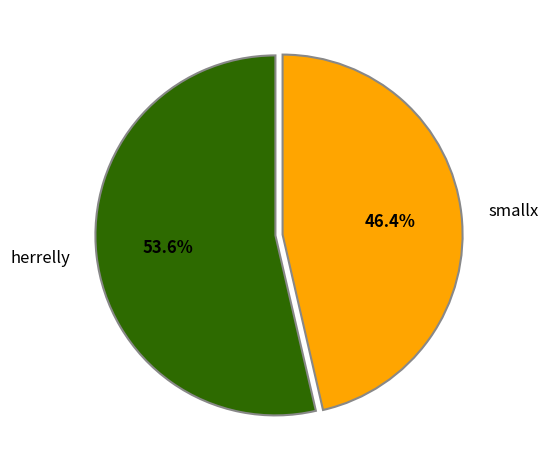

To the nearest percent, what is the average slice percentage?

50%